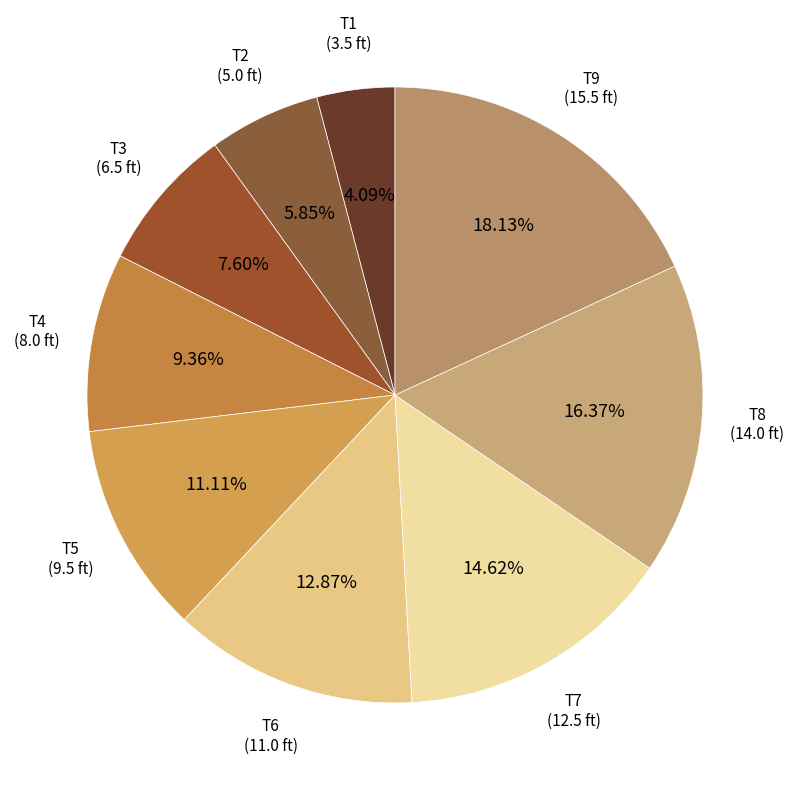

How many segments does this pie chart have?

9